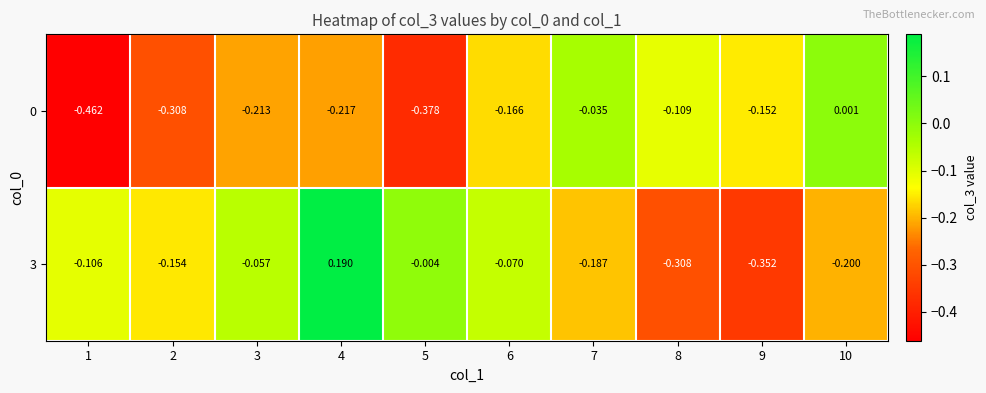

Is the value of 3 at 9 greater than the value of 0 at 3?

No